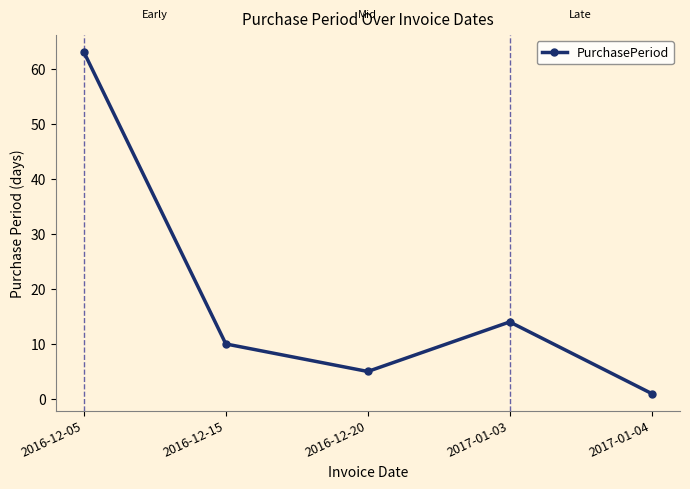

Where is the first local minimum?

2016-12-20